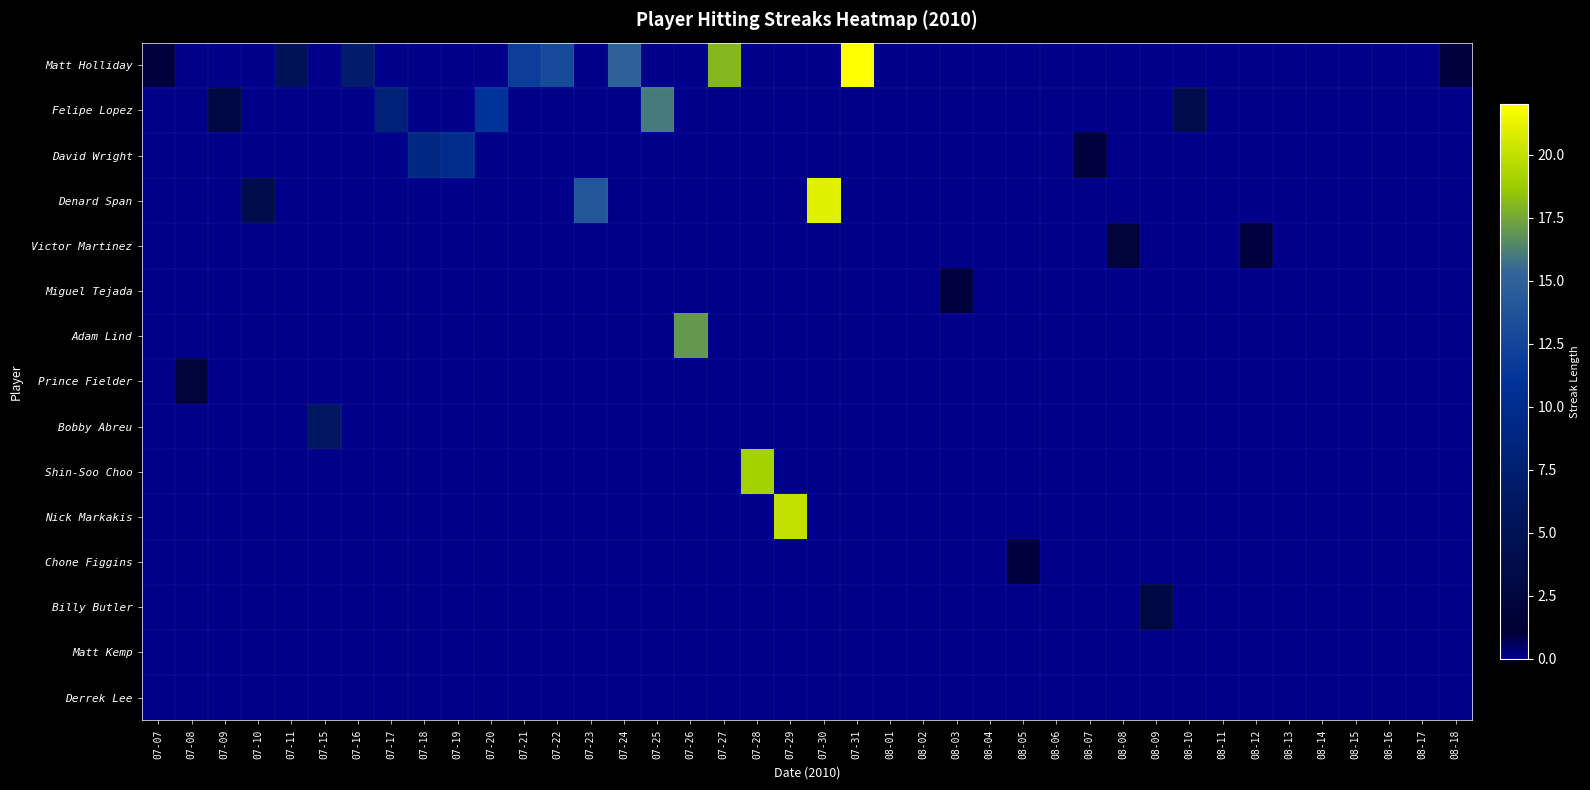

Reading right to left, extract all data points from this chart.

Matt Holliday: 08-18=1	08-17=0	08-16=0	08-15=0	08-14=0	08-13=0	08-12=0	08-11=0	08-10=0	08-09=0	08-08=0	08-07=0	08-06=0	08-05=0	08-04=0	08-03=0	08-02=0	08-01=0	07-31=22	07-30=0	07-29=0	07-28=0	07-27=18	07-26=0	07-25=0	07-24=15	07-23=0	07-22=13	07-21=12	07-20=0	07-19=0	07-18=0	07-17=0	07-16=7	07-15=0	07-11=5	07-10=0	07-09=0	07-08=0	07-07=1
Felipe Lopez: 08-18=0	08-17=0	08-16=0	08-15=0	08-14=0	08-13=0	08-12=0	08-11=0	08-10=4	08-09=0	08-08=0	08-07=0	08-06=0	08-05=0	08-04=0	08-03=0	08-02=0	08-01=0	07-31=0	07-30=0	07-29=0	07-28=0	07-27=0	07-26=0	07-25=16	07-24=0	07-23=0	07-22=0	07-21=0	07-20=11	07-19=0	07-18=0	07-17=8	07-16=0	07-15=0	07-11=0	07-10=0	07-09=3	07-08=0	07-07=0
David Wright: 08-18=0	08-17=0	08-16=0	08-15=0	08-14=0	08-13=0	08-12=0	08-11=0	08-10=0	08-09=0	08-08=0	08-07=1	08-06=0	08-05=0	08-04=0	08-03=0	08-02=0	08-01=0	07-31=0	07-30=0	07-29=0	07-28=0	07-27=0	07-26=0	07-25=0	07-24=0	07-23=0	07-22=0	07-21=0	07-20=0	07-19=10	07-18=9	07-17=0	07-16=0	07-15=0	07-11=0	07-10=0	07-09=0	07-08=0	07-07=0
Denard Span: 08-18=0	08-17=0	08-16=0	08-15=0	08-14=0	08-13=0	08-12=0	08-11=0	08-10=0	08-09=0	08-08=0	08-07=0	08-06=0	08-05=0	08-04=0	08-03=0	08-02=0	08-01=0	07-31=0	07-30=21	07-29=0	07-28=0	07-27=0	07-26=0	07-25=0	07-24=0	07-23=14	07-22=0	07-21=0	07-20=0	07-19=0	07-18=0	07-17=0	07-16=0	07-15=0	07-11=0	07-10=4	07-09=0	07-08=0	07-07=0
Victor Martinez: 08-18=0	08-17=0	08-16=0	08-15=0	08-14=0	08-13=0	08-12=1	08-11=0	08-10=0	08-09=0	08-08=2	08-07=0	08-06=0	08-05=0	08-04=0	08-03=0	08-02=0	08-01=0	07-31=0	07-30=0	07-29=0	07-28=0	07-27=0	07-26=0	07-25=0	07-24=0	07-23=0	07-22=0	07-21=0	07-20=0	07-19=0	07-18=0	07-17=0	07-16=0	07-15=0	07-11=0	07-10=0	07-09=0	07-08=0	07-07=0
Miguel Tejada: 08-18=0	08-17=0	08-16=0	08-15=0	08-14=0	08-13=0	08-12=0	08-11=0	08-10=0	08-09=0	08-08=0	08-07=0	08-06=0	08-05=0	08-04=0	08-03=1	08-02=0	08-01=0	07-31=0	07-30=0	07-29=0	07-28=0	07-27=0	07-26=0	07-25=0	07-24=0	07-23=0	07-22=0	07-21=0	07-20=0	07-19=0	07-18=0	07-17=0	07-16=0	07-15=0	07-11=0	07-10=0	07-09=0	07-08=0	07-07=0
Adam Lind: 08-18=0	08-17=0	08-16=0	08-15=0	08-14=0	08-13=0	08-12=0	08-11=0	08-10=0	08-09=0	08-08=0	08-07=0	08-06=0	08-05=0	08-04=0	08-03=0	08-02=0	08-01=0	07-31=0	07-30=0	07-29=0	07-28=0	07-27=0	07-26=17	07-25=0	07-24=0	07-23=0	07-22=0	07-21=0	07-20=0	07-19=0	07-18=0	07-17=0	07-16=0	07-15=0	07-11=0	07-10=0	07-09=0	07-08=0	07-07=0
Prince Fielder: 08-18=0	08-17=0	08-16=0	08-15=0	08-14=0	08-13=0	08-12=0	08-11=0	08-10=0	08-09=0	08-08=0	08-07=0	08-06=0	08-05=0	08-04=0	08-03=0	08-02=0	08-01=0	07-31=0	07-30=0	07-29=0	07-28=0	07-27=0	07-26=0	07-25=0	07-24=0	07-23=0	07-22=0	07-21=0	07-20=0	07-19=0	07-18=0	07-17=0	07-16=0	07-15=0	07-11=0	07-10=0	07-09=0	07-08=2	07-07=0
Bobby Abreu: 08-18=0	08-17=0	08-16=0	08-15=0	08-14=0	08-13=0	08-12=0	08-11=0	08-10=0	08-09=0	08-08=0	08-07=0	08-06=0	08-05=0	08-04=0	08-03=0	08-02=0	08-01=0	07-31=0	07-30=0	07-29=0	07-28=0	07-27=0	07-26=0	07-25=0	07-24=0	07-23=0	07-22=0	07-21=0	07-20=0	07-19=0	07-18=0	07-17=0	07-16=0	07-15=6	07-11=0	07-10=0	07-09=0	07-08=0	07-07=0
Shin-Soo Choo: 08-18=0	08-17=0	08-16=0	08-15=0	08-14=0	08-13=0	08-12=0	08-11=0	08-10=0	08-09=0	08-08=0	08-07=0	08-06=0	08-05=0	08-04=0	08-03=0	08-02=0	08-01=0	07-31=0	07-30=0	07-29=0	07-28=19	07-27=0	07-26=0	07-25=0	07-24=0	07-23=0	07-22=0	07-21=0	07-20=0	07-19=0	07-18=0	07-17=0	07-16=0	07-15=0	07-11=0	07-10=0	07-09=0	07-08=0	07-07=0
Nick Markakis: 08-18=0	08-17=0	08-16=0	08-15=0	08-14=0	08-13=0	08-12=0	08-11=0	08-10=0	08-09=0	08-08=0	08-07=0	08-06=0	08-05=0	08-04=0	08-03=0	08-02=0	08-01=0	07-31=0	07-30=0	07-29=20	07-28=0	07-27=0	07-26=0	07-25=0	07-24=0	07-23=0	07-22=0	07-21=0	07-20=0	07-19=0	07-18=0	07-17=0	07-16=0	07-15=0	07-11=0	07-10=0	07-09=0	07-08=0	07-07=0
Chone Figgins: 08-18=0	08-17=0	08-16=0	08-15=0	08-14=0	08-13=0	08-12=0	08-11=0	08-10=0	08-09=0	08-08=0	08-07=0	08-06=0	08-05=1	08-04=0	08-03=0	08-02=0	08-01=0	07-31=0	07-30=0	07-29=0	07-28=0	07-27=0	07-26=0	07-25=0	07-24=0	07-23=0	07-22=0	07-21=0	07-20=0	07-19=0	07-18=0	07-17=0	07-16=0	07-15=0	07-11=0	07-10=0	07-09=0	07-08=0	07-07=0
Billy Butler: 08-18=0	08-17=0	08-16=0	08-15=0	08-14=0	08-13=0	08-12=0	08-11=0	08-10=0	08-09=3	08-08=0	08-07=0	08-06=0	08-05=0	08-04=0	08-03=0	08-02=0	08-01=0	07-31=0	07-30=0	07-29=0	07-28=0	07-27=0	07-26=0	07-25=0	07-24=0	07-23=0	07-22=0	07-21=0	07-20=0	07-19=0	07-18=0	07-17=0	07-16=0	07-15=0	07-11=0	07-10=0	07-09=0	07-08=0	07-07=0
Matt Kemp: 08-18=0	08-17=0	08-16=0	08-15=0	08-14=0	08-13=0	08-12=0	08-11=0	08-10=0	08-09=0	08-08=0	08-07=0	08-06=0	08-05=0	08-04=0	08-03=0	08-02=0	08-01=0	07-31=0	07-30=0	07-29=0	07-28=0	07-27=0	07-26=0	07-25=0	07-24=0	07-23=0	07-22=0	07-21=0	07-20=0	07-19=0	07-18=0	07-17=0	07-16=0	07-15=0	07-11=0	07-10=0	07-09=0	07-08=0	07-07=0
Derrek Lee: 08-18=0	08-17=0	08-16=0	08-15=0	08-14=0	08-13=0	08-12=0	08-11=0	08-10=0	08-09=0	08-08=0	08-07=0	08-06=0	08-05=0	08-04=0	08-03=0	08-02=0	08-01=0	07-31=0	07-30=0	07-29=0	07-28=0	07-27=0	07-26=0	07-25=0	07-24=0	07-23=0	07-22=0	07-21=0	07-20=0	07-19=0	07-18=0	07-17=0	07-16=0	07-15=0	07-11=0	07-10=0	07-09=0	07-08=0	07-07=0